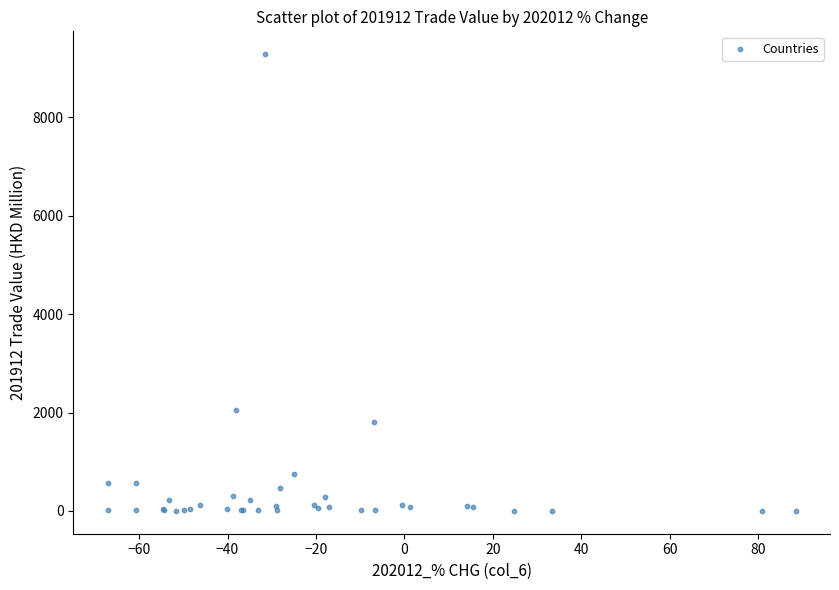

What Y value in the scatter plot is closest to 4642?

2059.0